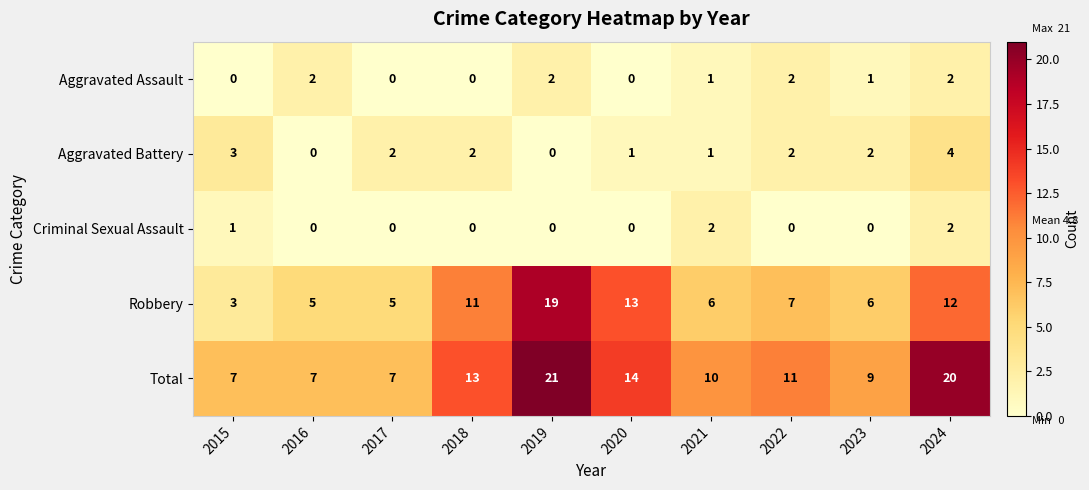

Between 2020 and 2024, which series saw the biggest shift?

Total